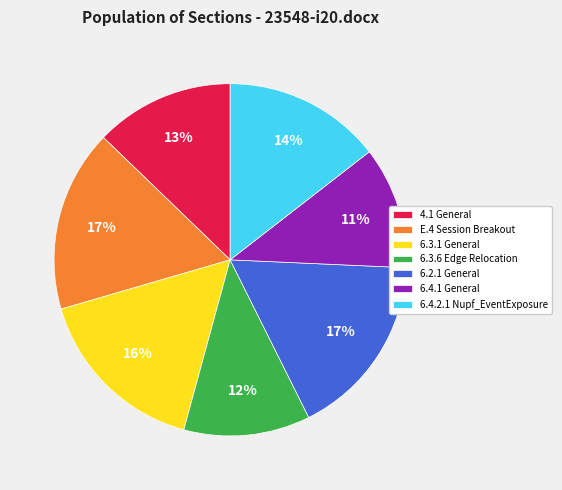

Is it true that 6.3.6 Edge Relocation is 1% of the pie?

False